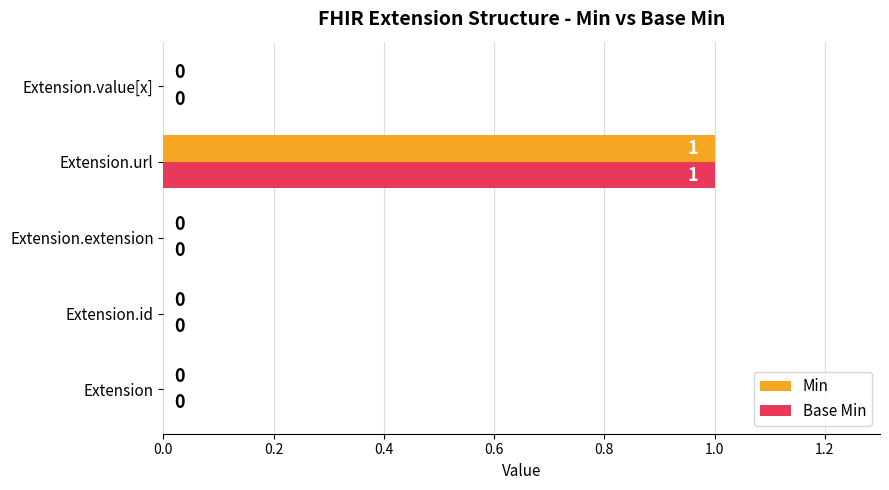

At which category is the sum across all series the highest?

Extension.url